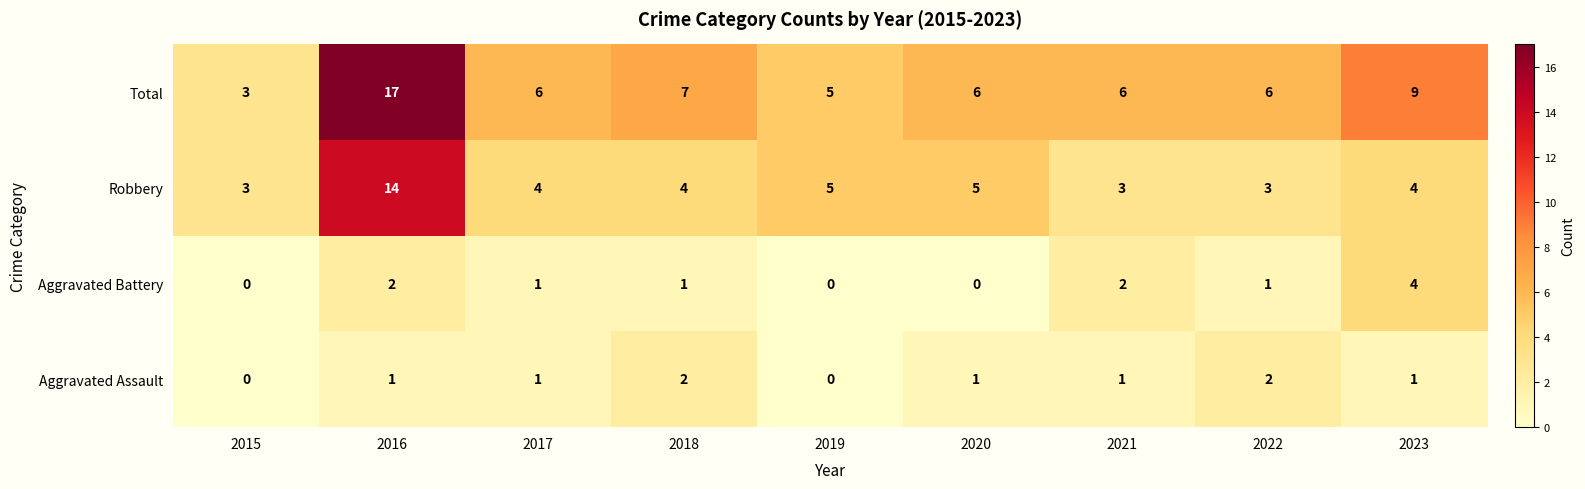

Which series has the largest range (max minus min)?

Total